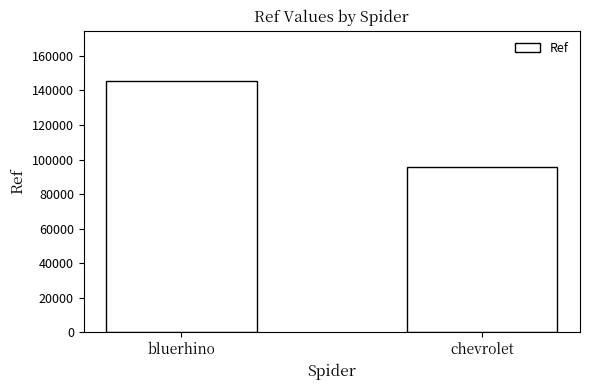

What is the sum of the values at bluerhino and chevrolet?

241047